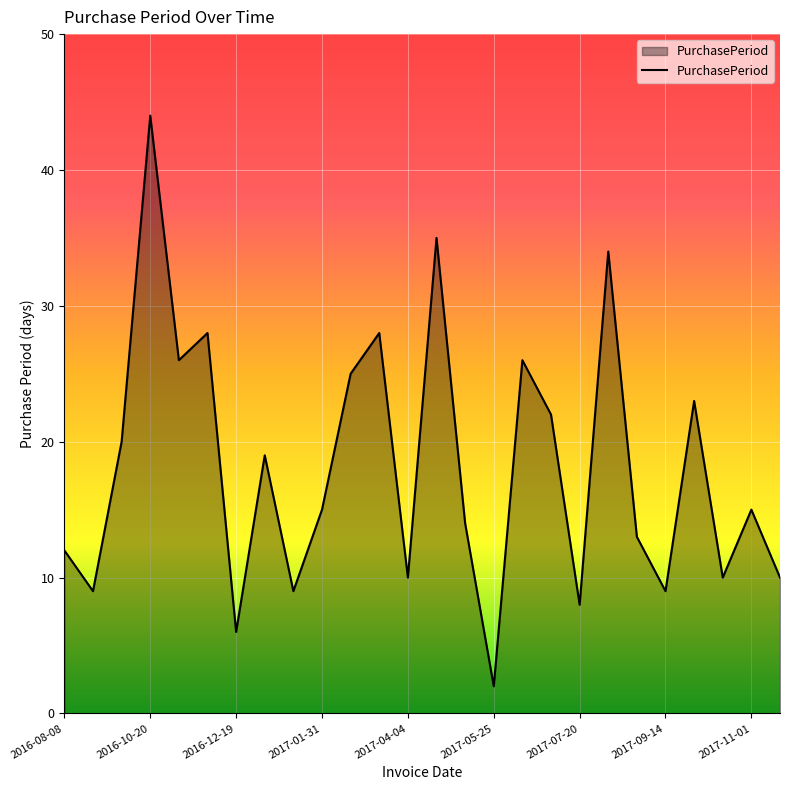

What is the greatest value displayed?

44